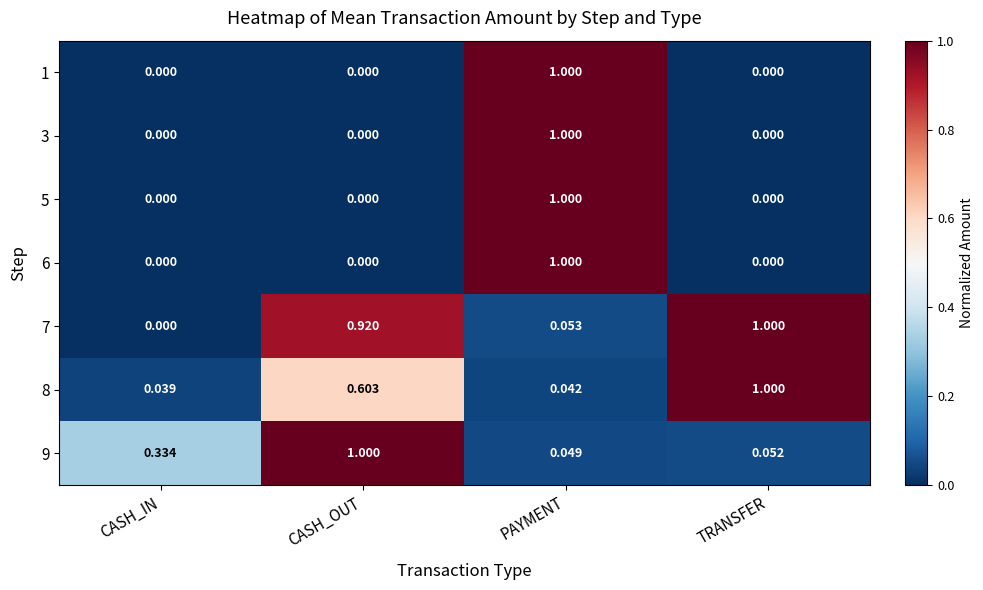

Is the value of 1 at CASH_OUT greater than the value of 9 at PAYMENT?

No